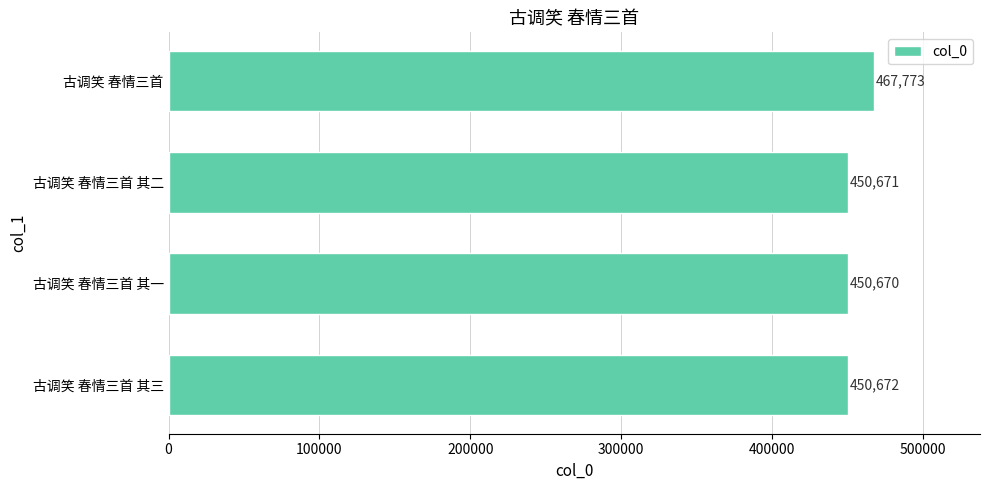

Are the bars grouped side by side (vs. stacked)?

No